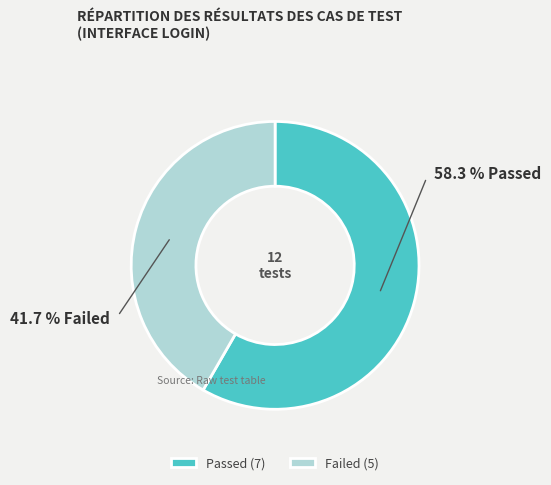

Does Failed represent more than half of the total?

No